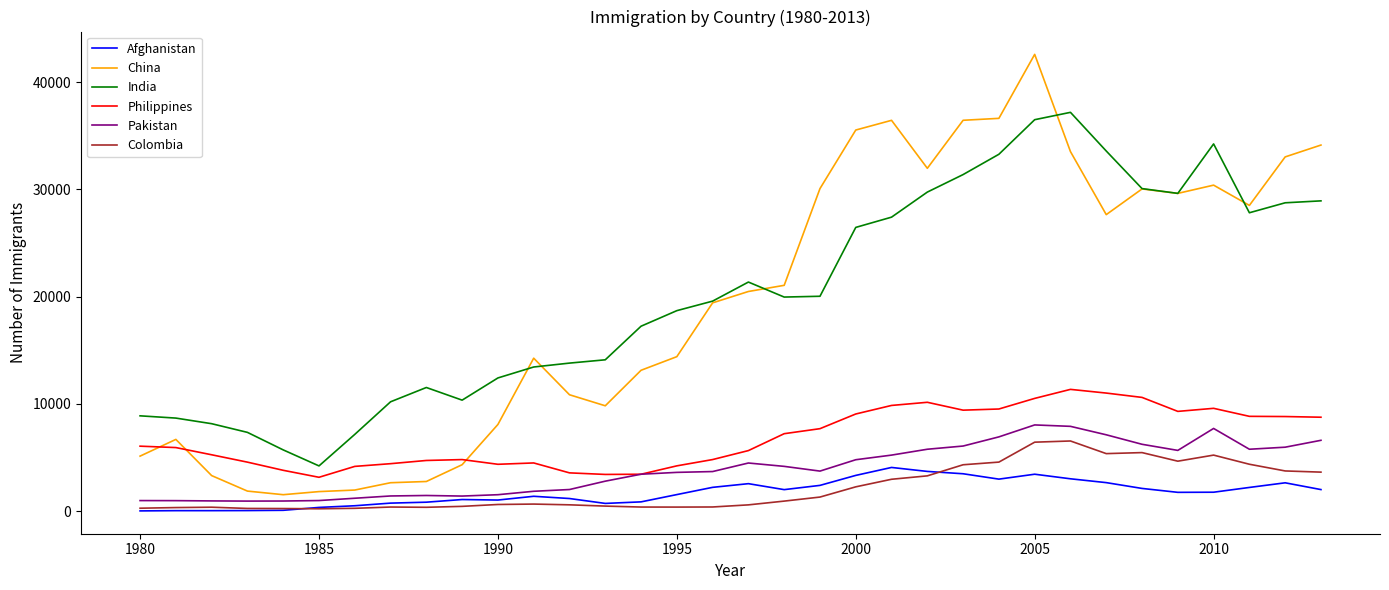

What is the highest value of the Pakistan series?

8032